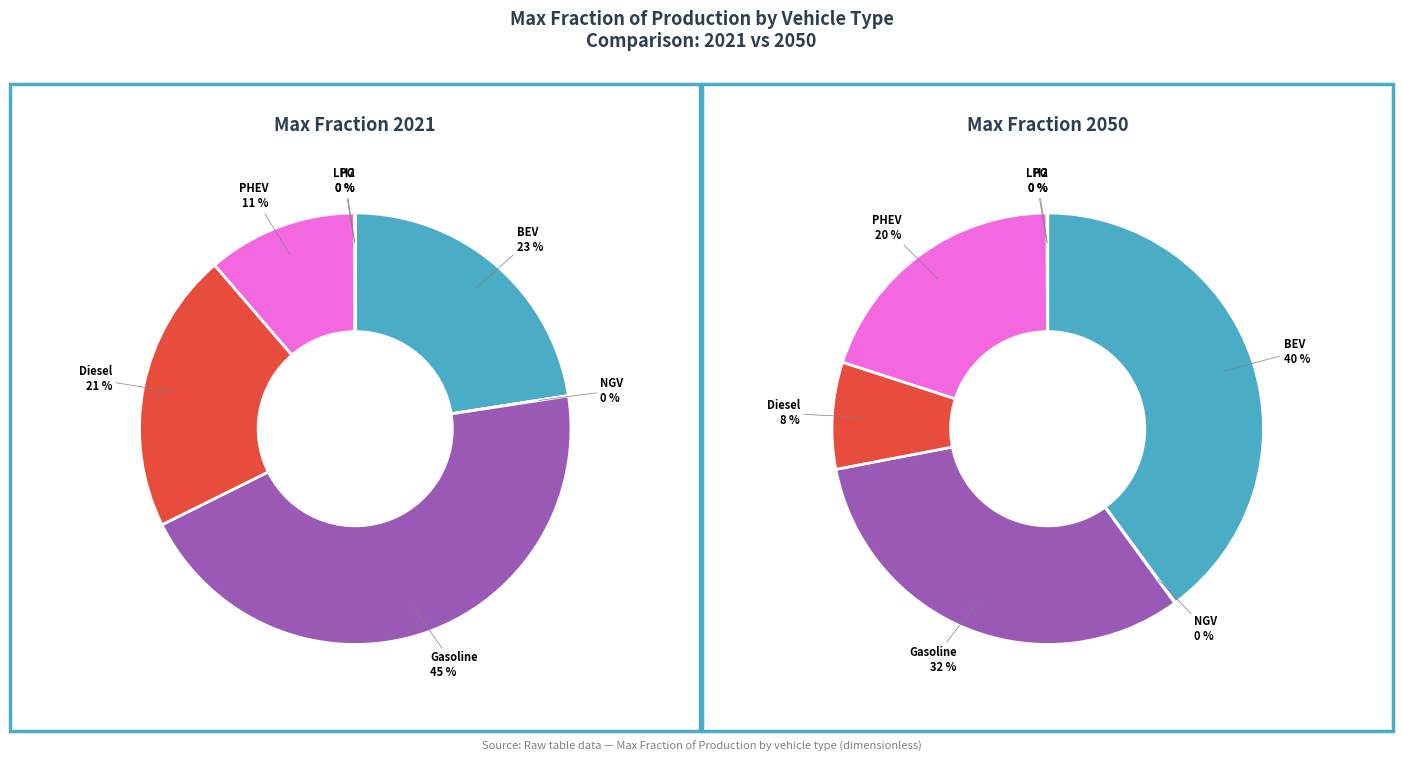

How much of the chart is everything except 6?

100.0%